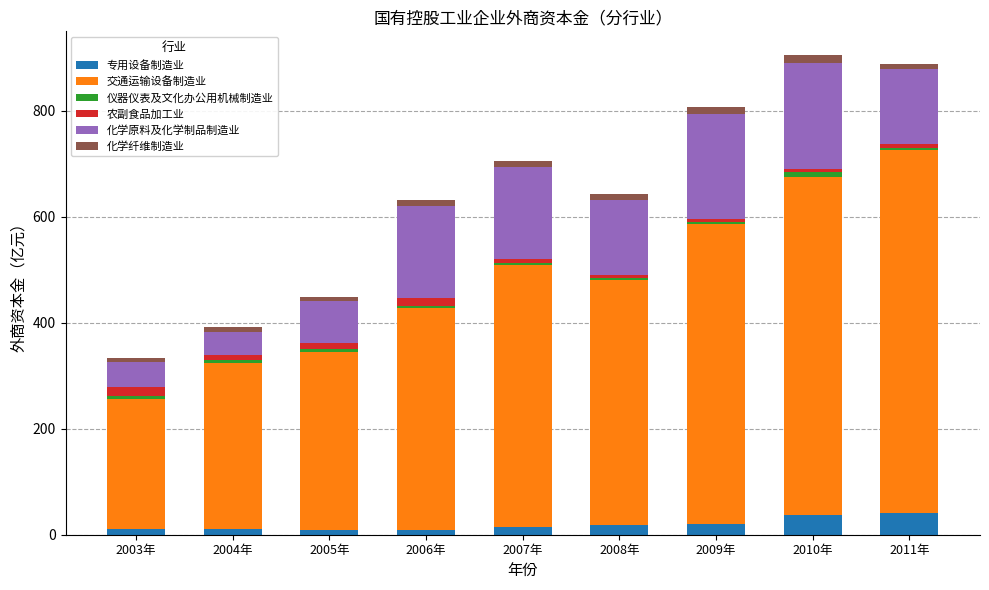

What is the highest value of the 专用设备制造业 series?

40.2